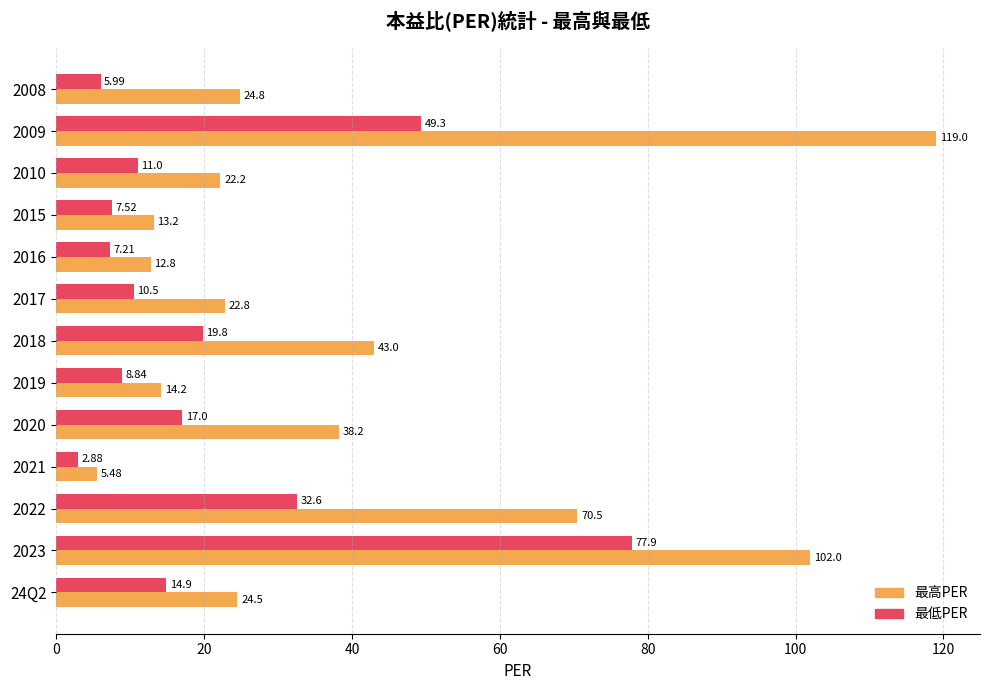

At which category is the sum across all series the highest?

2023